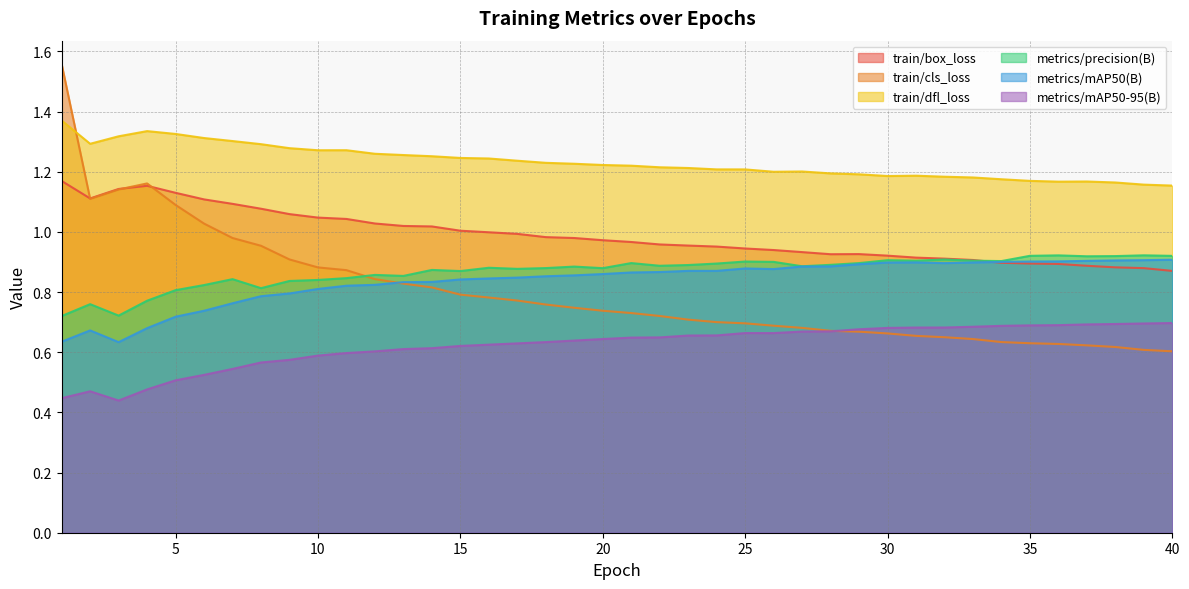

How many lines are shown in the chart?

6